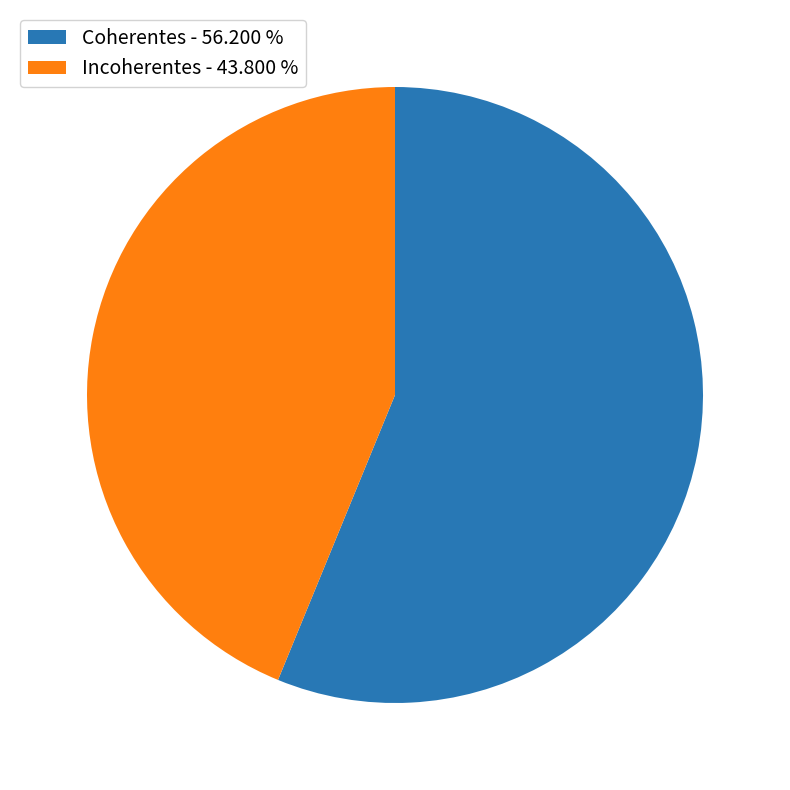

Which has a higher value, Coherentes - 56.200 % or Incoherentes - 43.800 %?

Coherentes - 56.200 %